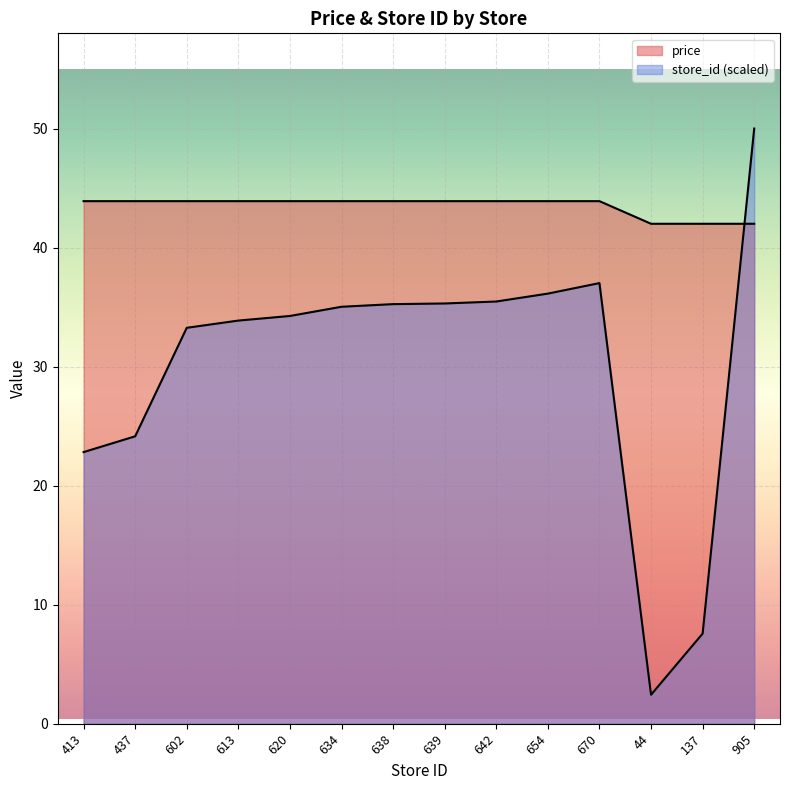

What is the label of the 7th point from the left?

638